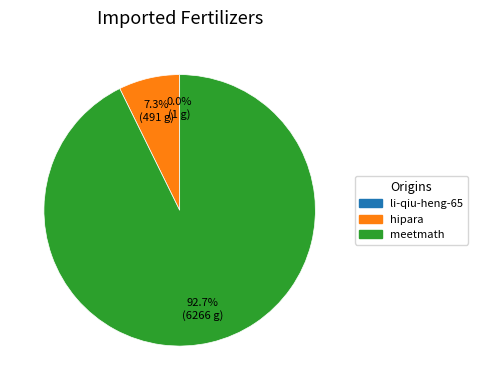

What is the largest slice in the pie chart?

meetmath